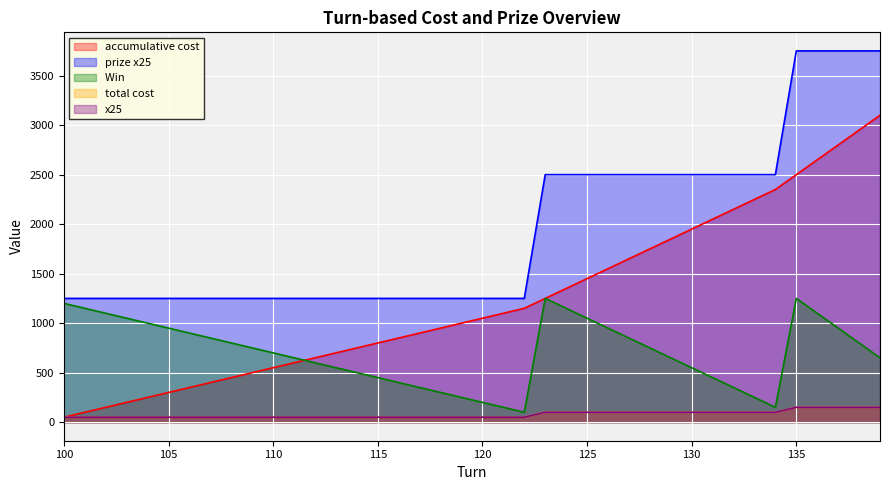

Reading left to right, extract all data points from this chart.

accumulative cost: 100=50	101=100	102=150	103=200	104=250	105=300	106=350	107=400	108=450	109=500	110=550	111=600	112=650	113=700	114=750	115=800	116=850	117=900	118=950	119=1000	120=1050	121=1100	122=1150	123=1250	124=1350	125=1450	126=1550	127=1650	128=1750	129=1850	130=1950	131=2050	132=2150	133=2250	134=2350	135=2500	136=2650	137=2800	138=2950	139=3100
prize x25: 100=1250	101=1250	102=1250	103=1250	104=1250	105=1250	106=1250	107=1250	108=1250	109=1250	110=1250	111=1250	112=1250	113=1250	114=1250	115=1250	116=1250	117=1250	118=1250	119=1250	120=1250	121=1250	122=1250	123=2500	124=2500	125=2500	126=2500	127=2500	128=2500	129=2500	130=2500	131=2500	132=2500	133=2500	134=2500	135=3750	136=3750	137=3750	138=3750	139=3750
Win : 100=1200	101=1150	102=1100	103=1050	104=1000	105=950	106=900	107=850	108=800	109=750	110=700	111=650	112=600	113=550	114=500	115=450	116=400	117=350	118=300	119=250	120=200	121=150	122=100	123=1250	124=1150	125=1050	126=950	127=850	128=750	129=650	130=550	131=450	132=350	133=250	134=150	135=1250	136=1100	137=950	138=800	139=650
total cost: 100=50	101=50	102=50	103=50	104=50	105=50	106=50	107=50	108=50	109=50	110=50	111=50	112=50	113=50	114=50	115=50	116=50	117=50	118=50	119=50	120=50	121=50	122=50	123=100	124=100	125=100	126=100	127=100	128=100	129=100	130=100	131=100	132=100	133=100	134=100	135=150	136=150	137=150	138=150	139=150
x25: 100=50	101=50	102=50	103=50	104=50	105=50	106=50	107=50	108=50	109=50	110=50	111=50	112=50	113=50	114=50	115=50	116=50	117=50	118=50	119=50	120=50	121=50	122=50	123=100	124=100	125=100	126=100	127=100	128=100	129=100	130=100	131=100	132=100	133=100	134=100	135=150	136=150	137=150	138=150	139=150